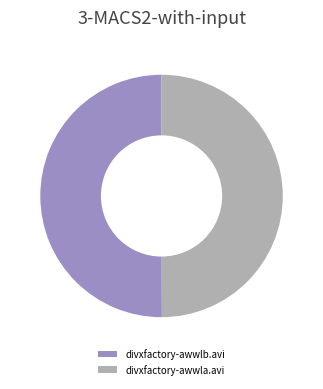

How many segments does this pie chart have?

2